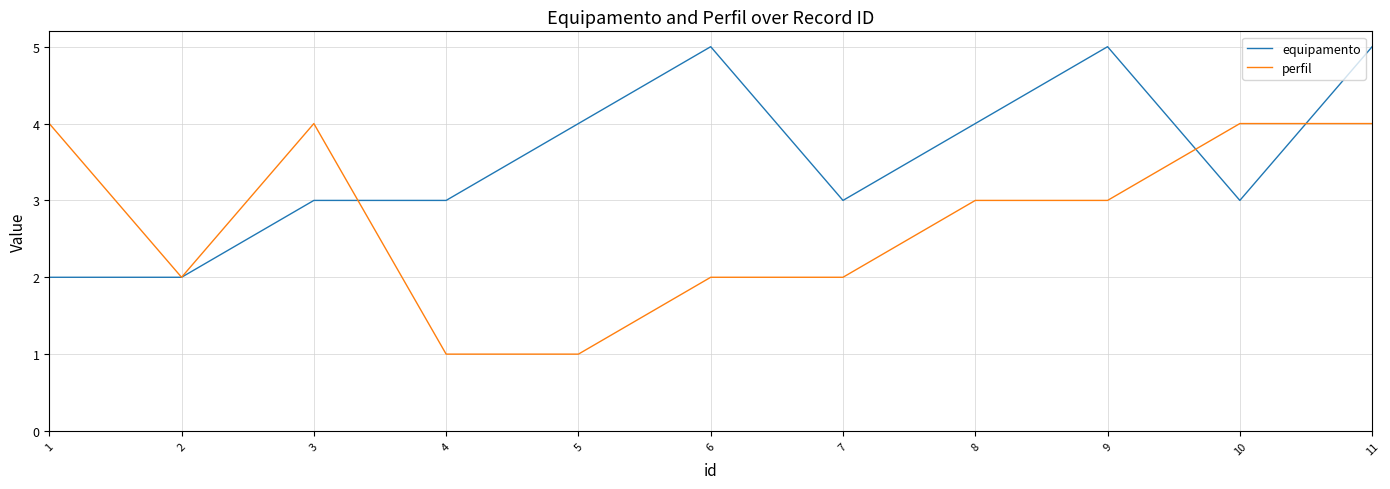

Between 6 and 7, which series saw the biggest shift?

equipamento